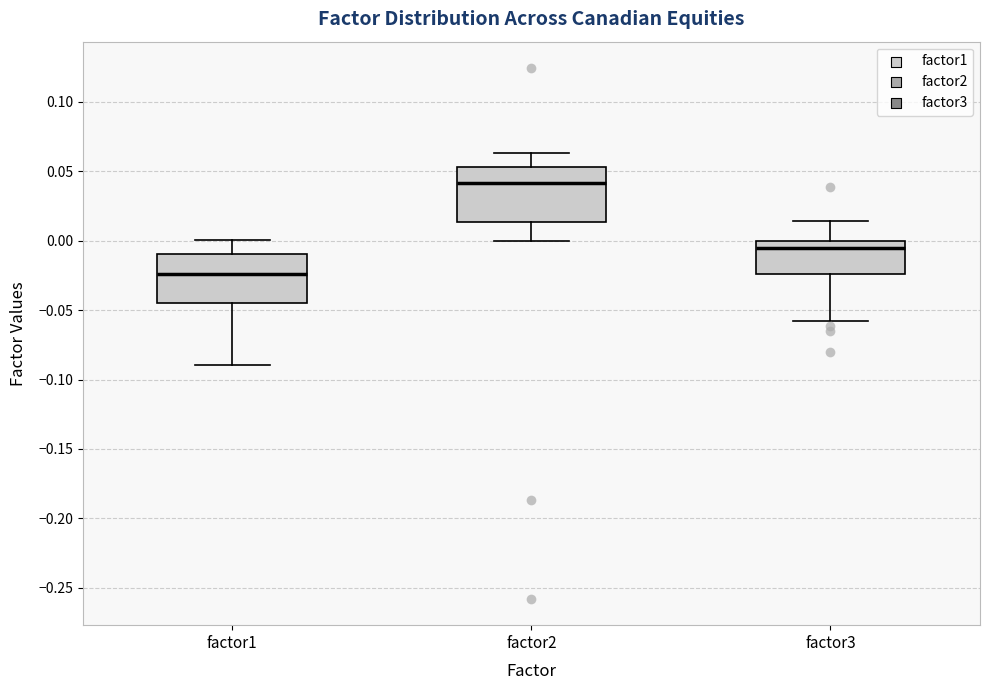

Which box's median line is the highest?

factor2